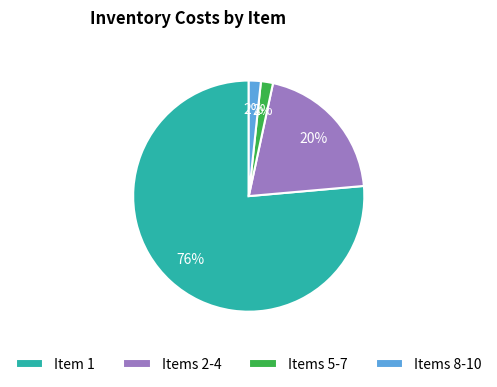

How many slices are in this pie chart?

4